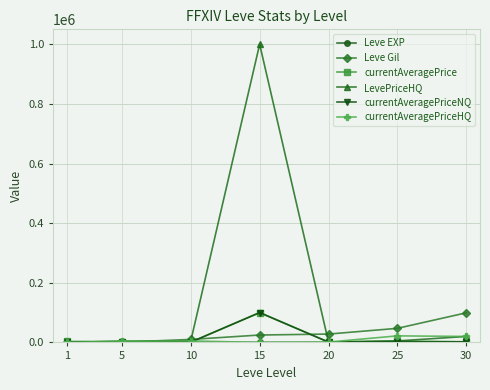

What is the maximum value for currentAveragePriceHQ?

21975